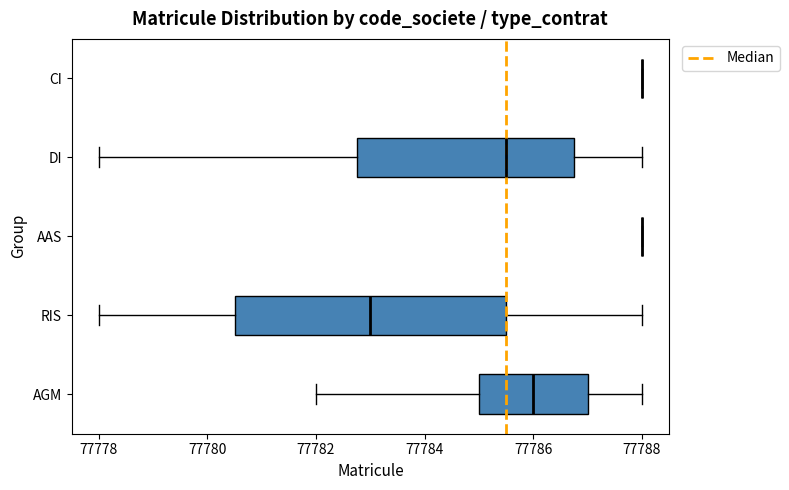

Where does the left whisker of the box for RIS end on the x-axis? The values are not printed on the chart, so give them approximately, as read against the axis.

77778.0